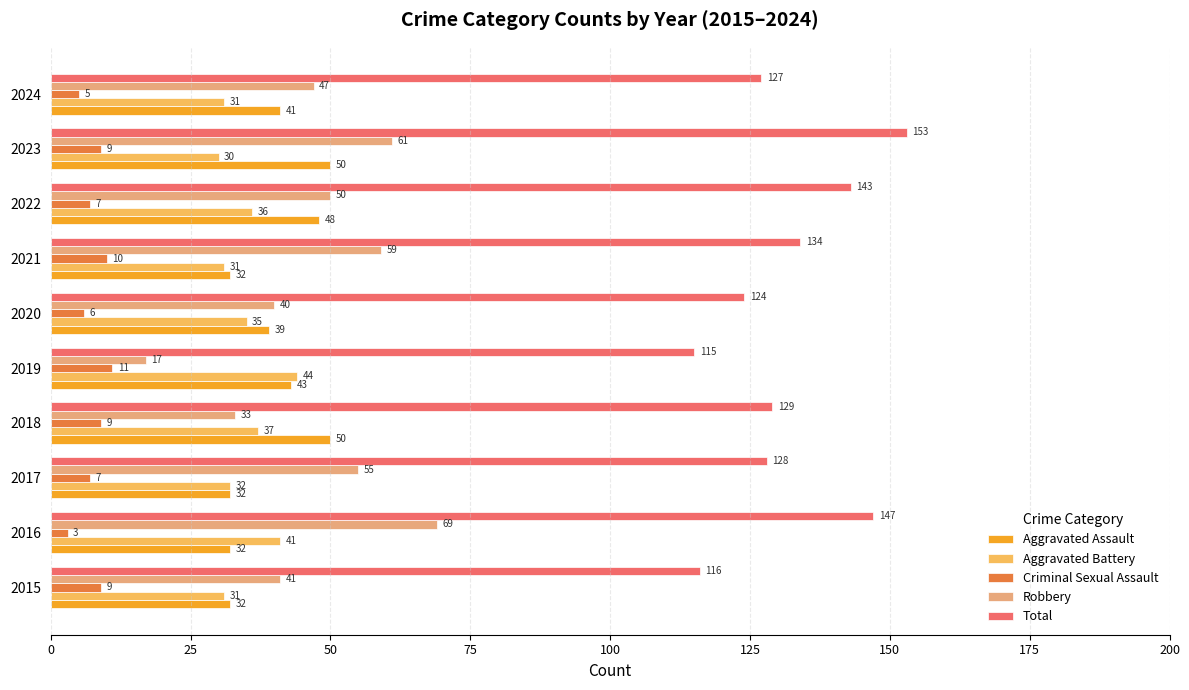

Which label corresponds to the largest value in the chart?

2023